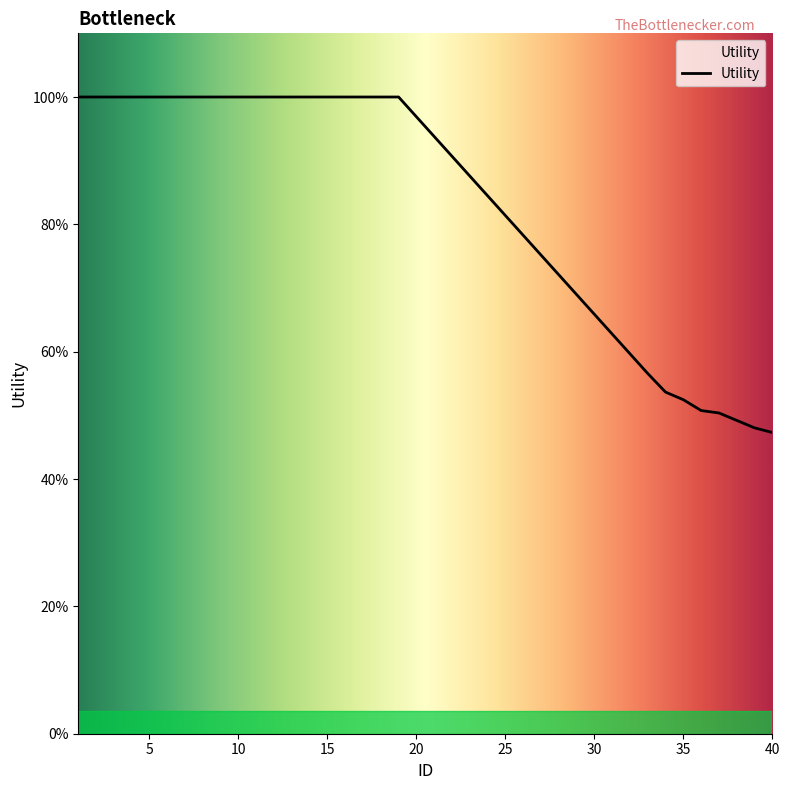

How many values are below 1?

8